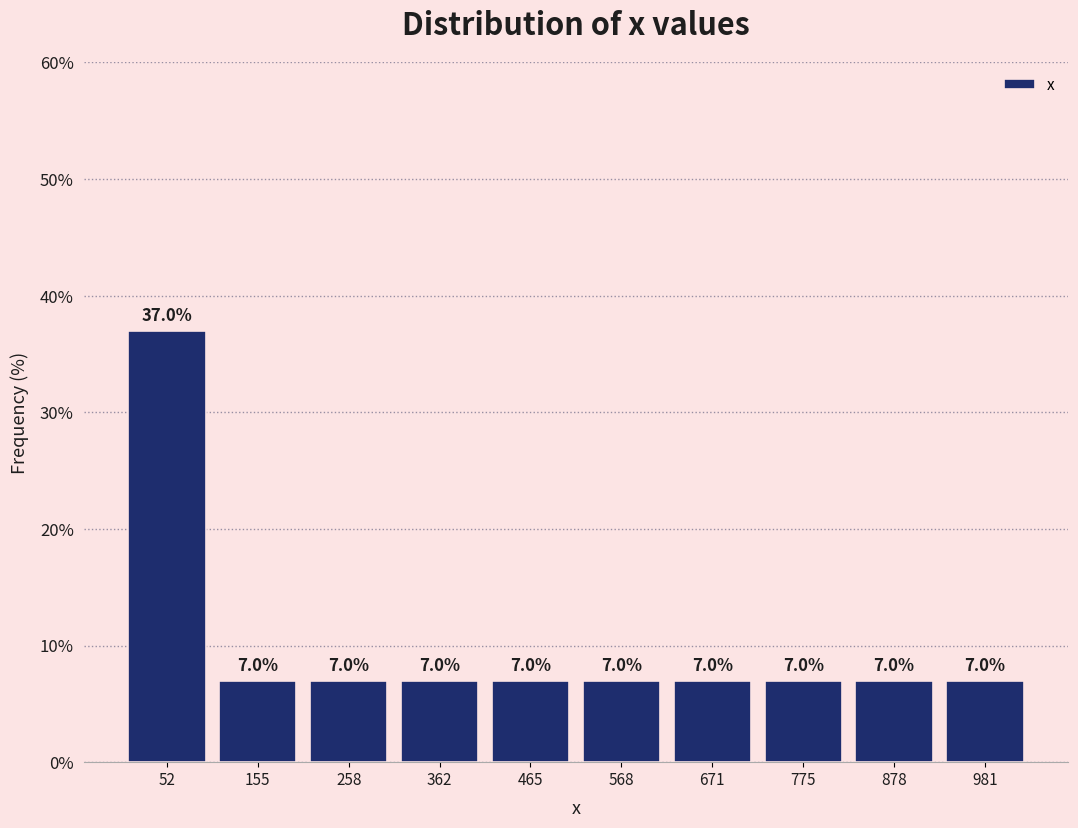

Reading left to right, transcribe this chart: for each bar, give the range it covers on the x-axis and its height. The bar edges are not printed on the chart, so give them approximately, as read against the axis.

0 to 100: 37.0
100 to 200: 7.0
200 to 300: 7.0
300 to 420: 7.0
420 to 520: 7.0
520 to 620: 7.0
620 to 720: 7.0
720 to 820: 7.0
820 to 920: 7.0
920 to 1040: 7.0